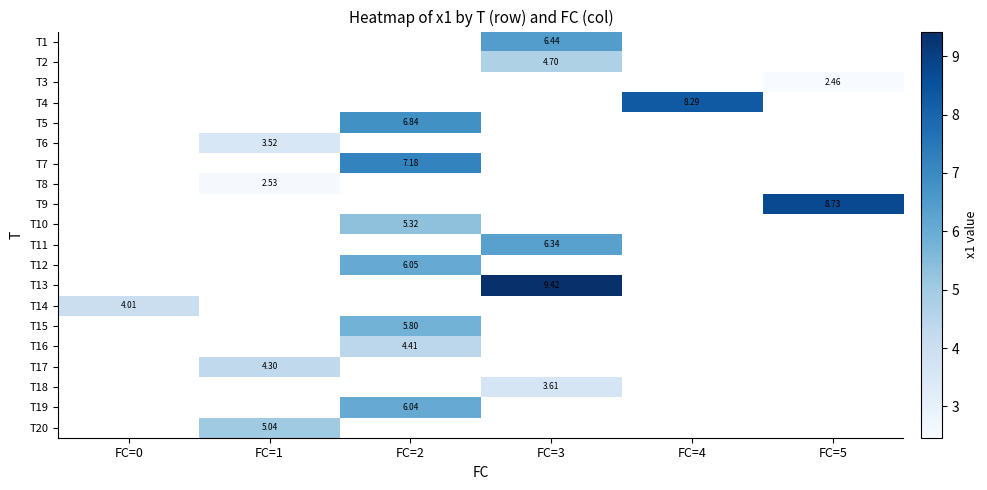

How many categories are shown in the chart?

6